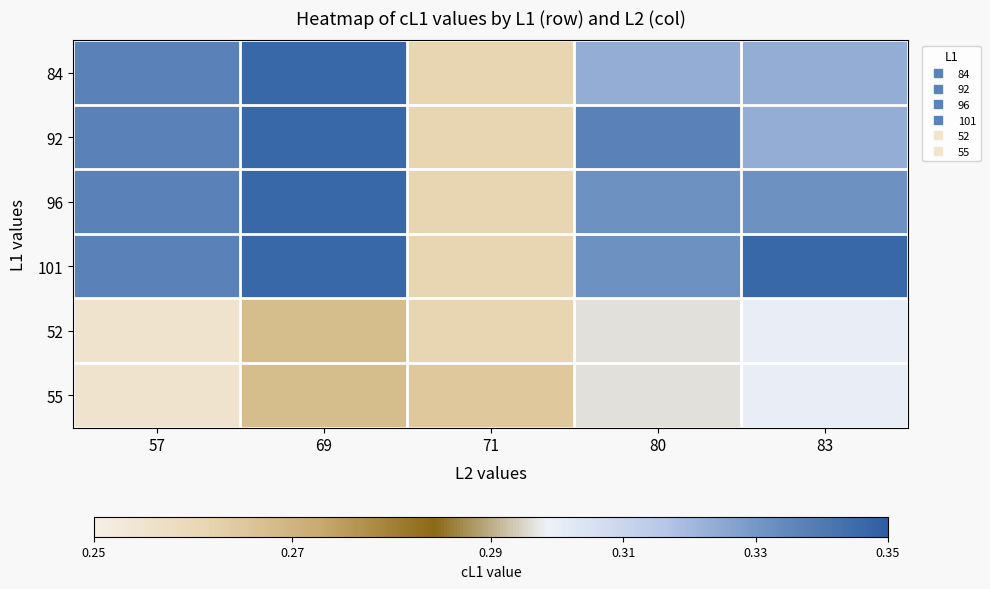

At 80, list the series in order from smallest to largest.

52, 55, 84, 96, 101, 92